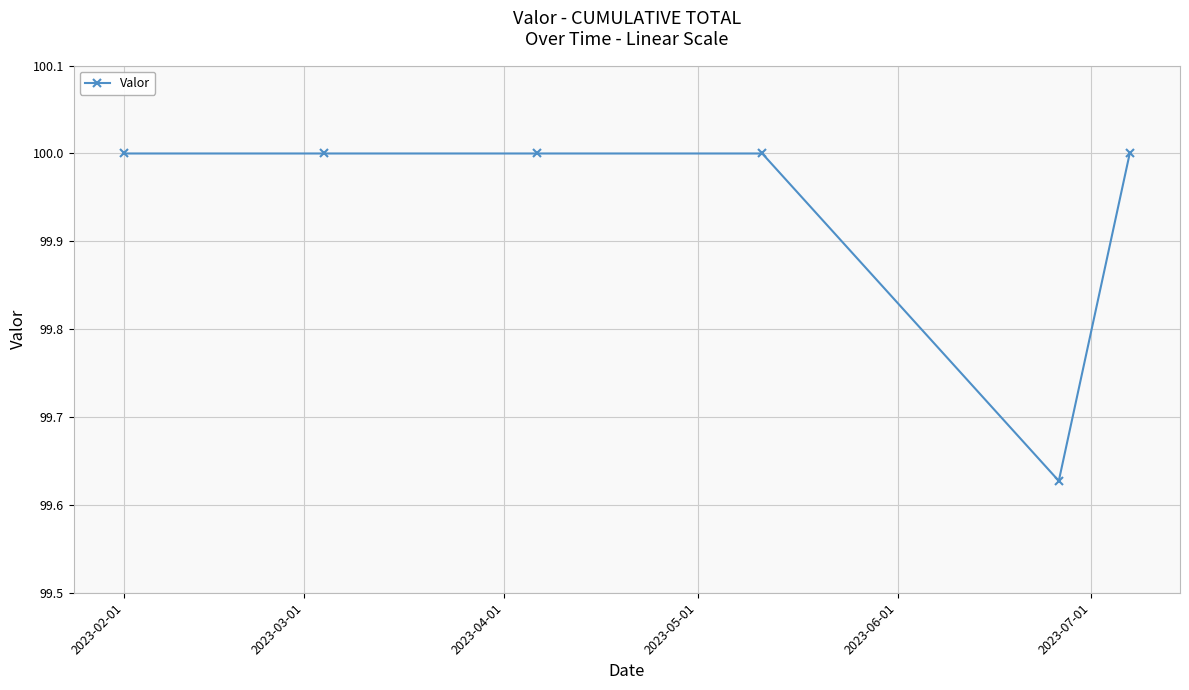

What is the maximum value shown in the chart?

100.0